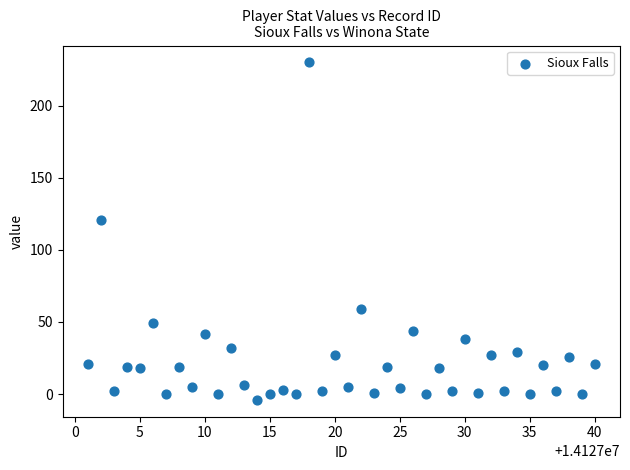

What Y value in the scatter plot is closest to 113?

121